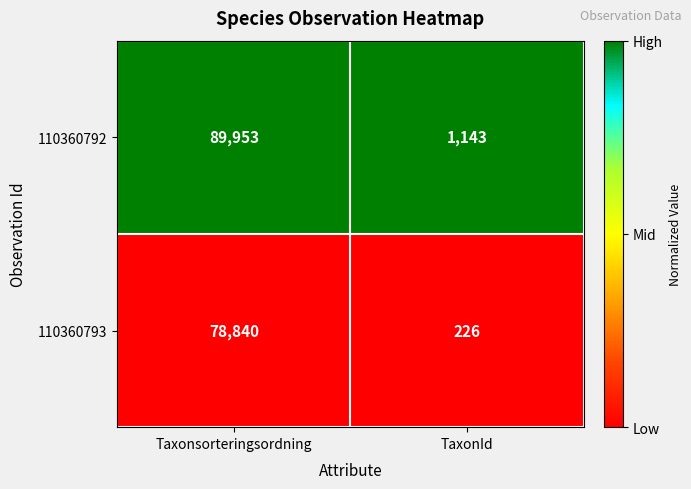

Count the number of categories in the chart.

2